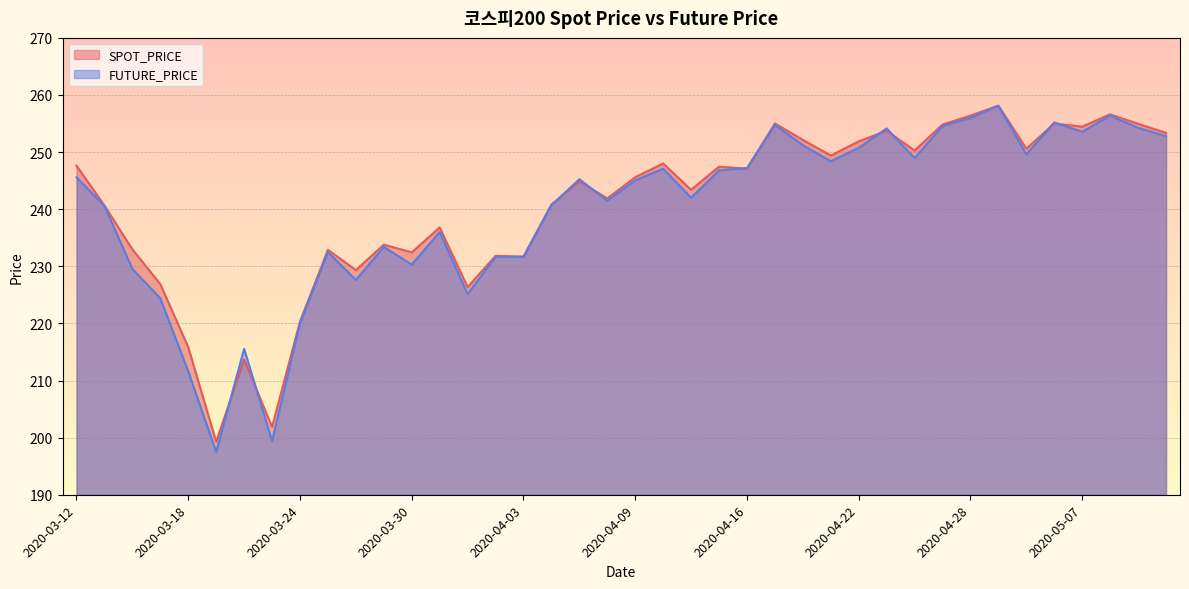

What is the label of the 7th point from the right?

2020-04-29